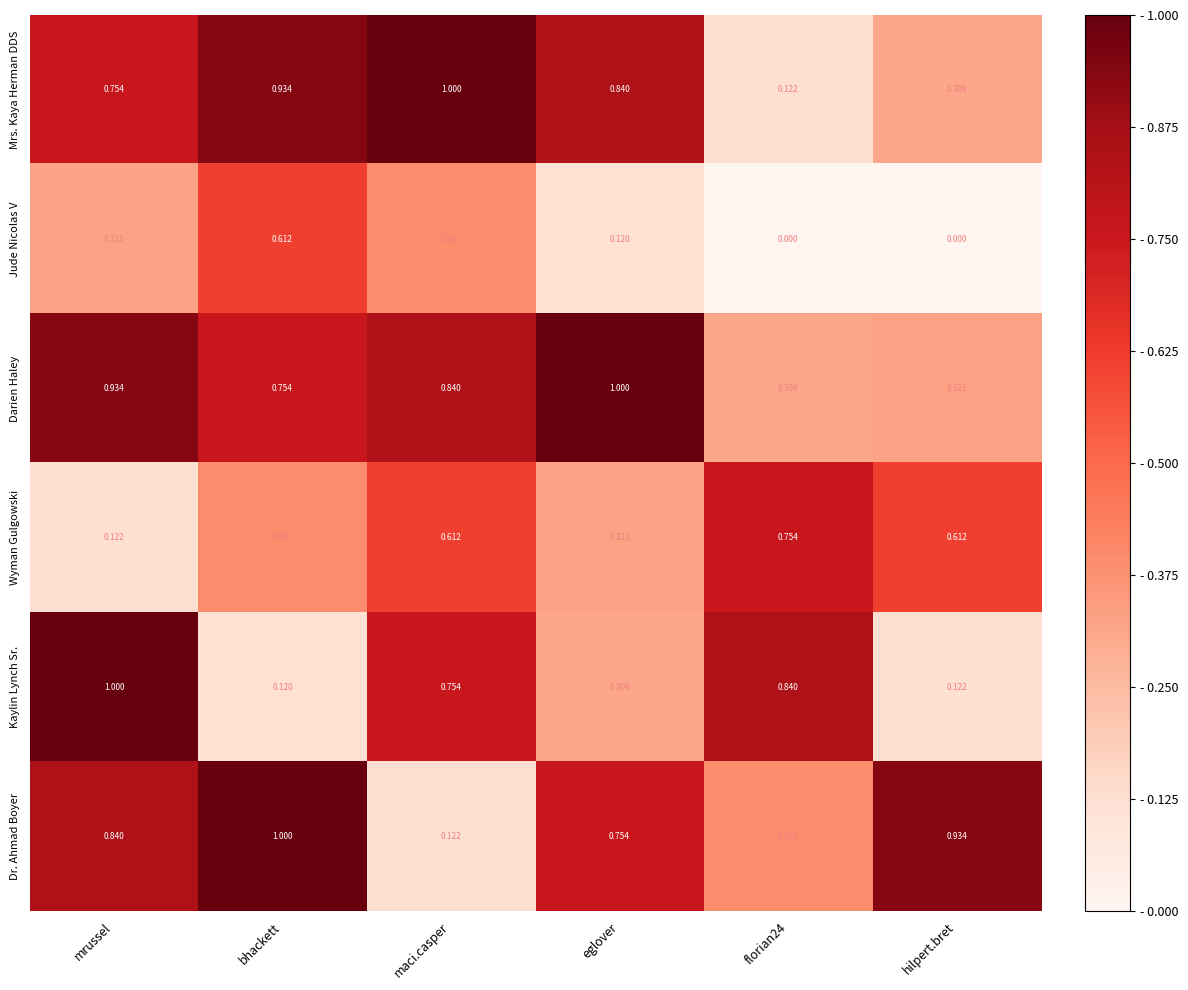

Which series has the largest range (max minus min)?

Kaylin Lynch Sr.